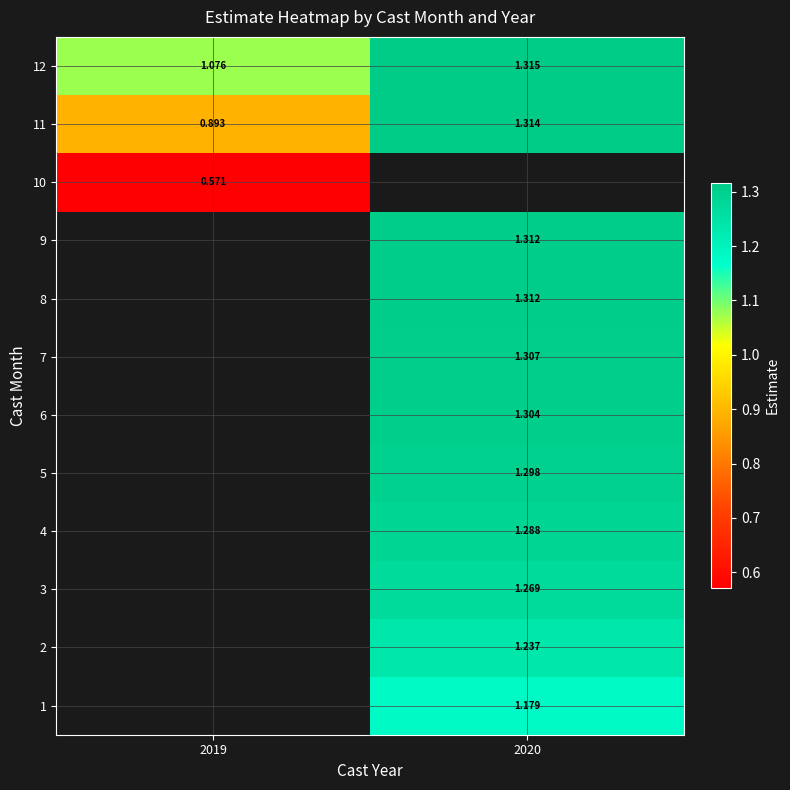

Is the value of 12 at 2019 greater than the value of 11 at 2019?

Yes